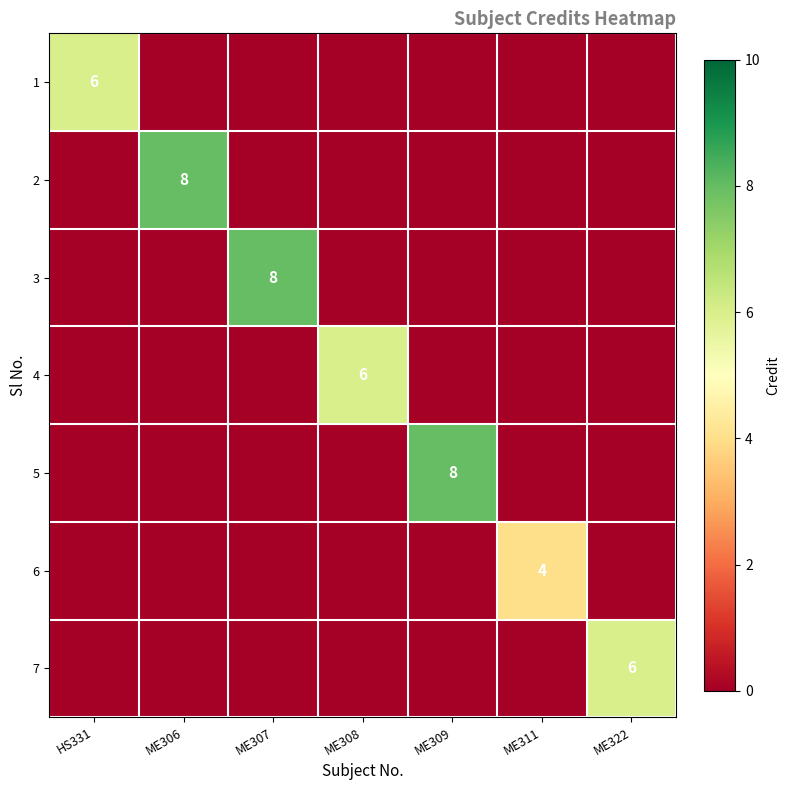

The 3 series shows 8 at ME307. True or false?

True